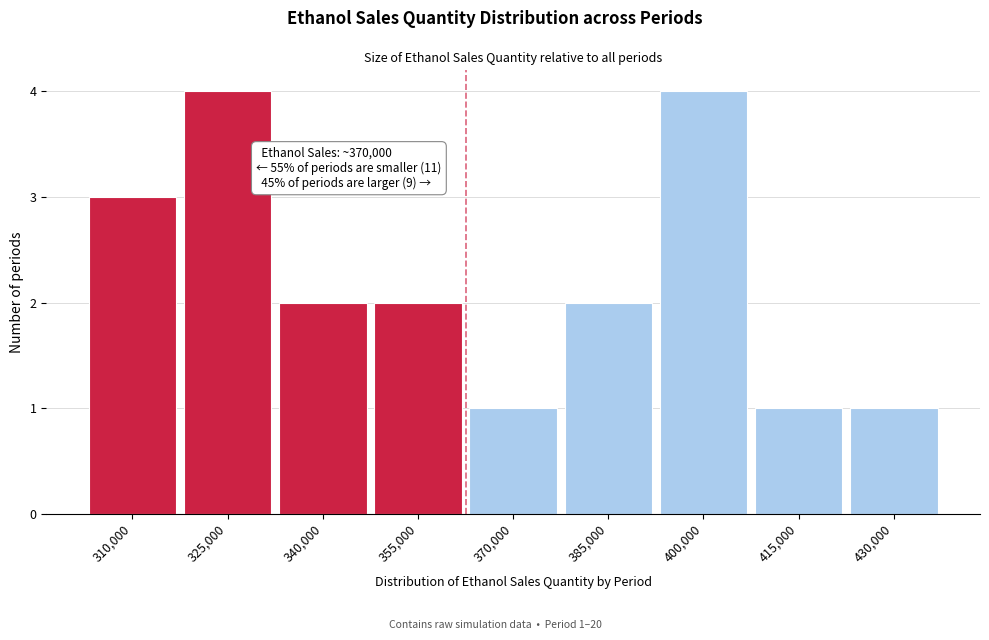

Reading right to left, transcribe all the data shown in this chart.

430,000=1	415,000=1	400,000=4	385,000=2	370,000=1	355,000=2	340,000=2	325,000=4	310,000=3